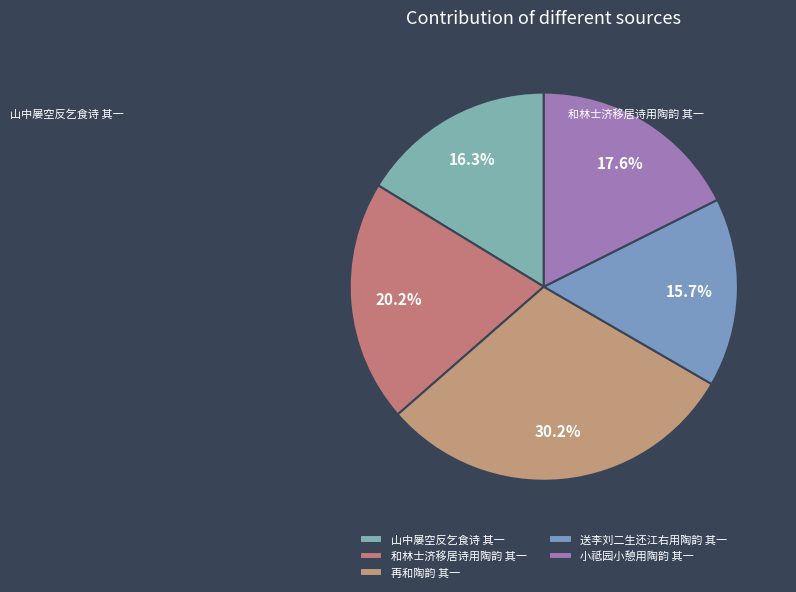

Which category has the biggest portion of the pie?

再和陶韵 其一